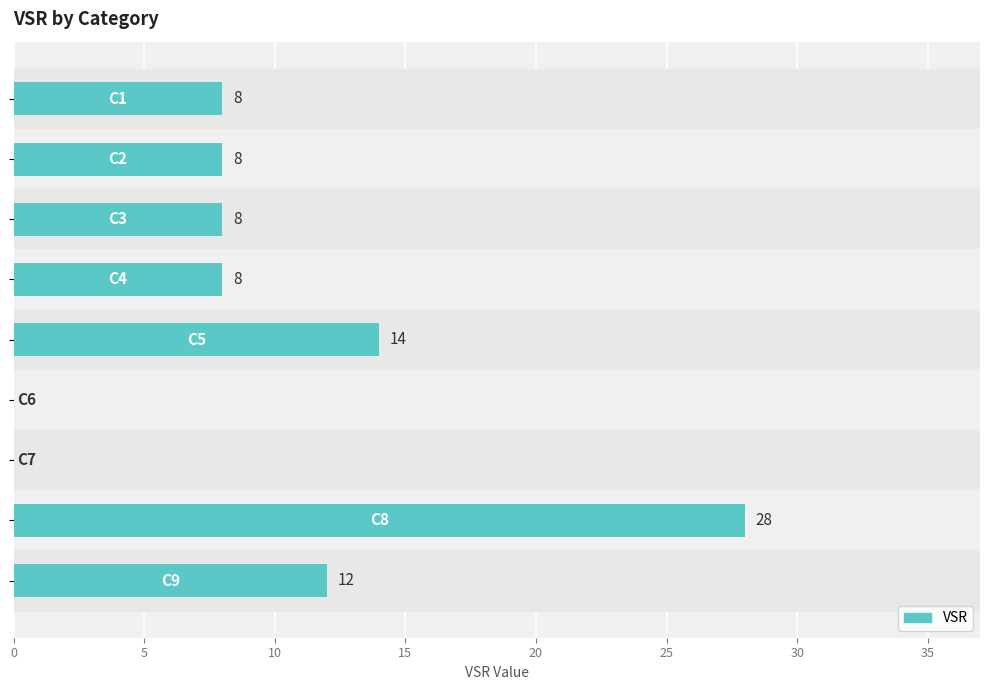

What is the maximum value shown in the chart?

28